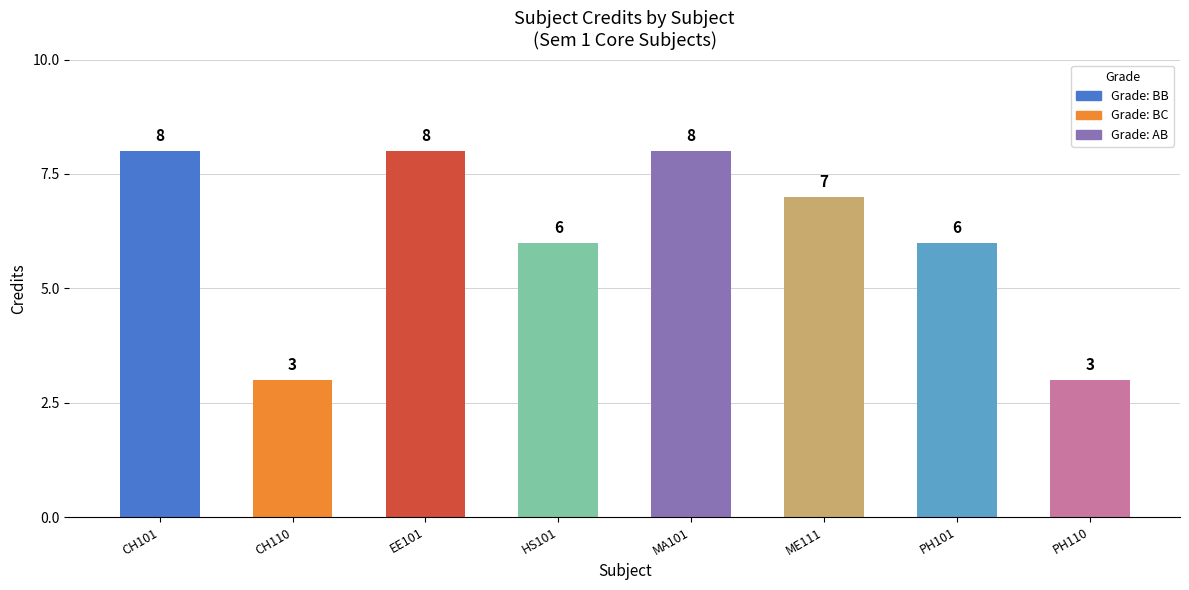

Between CH110 and EE101, which is larger?

EE101